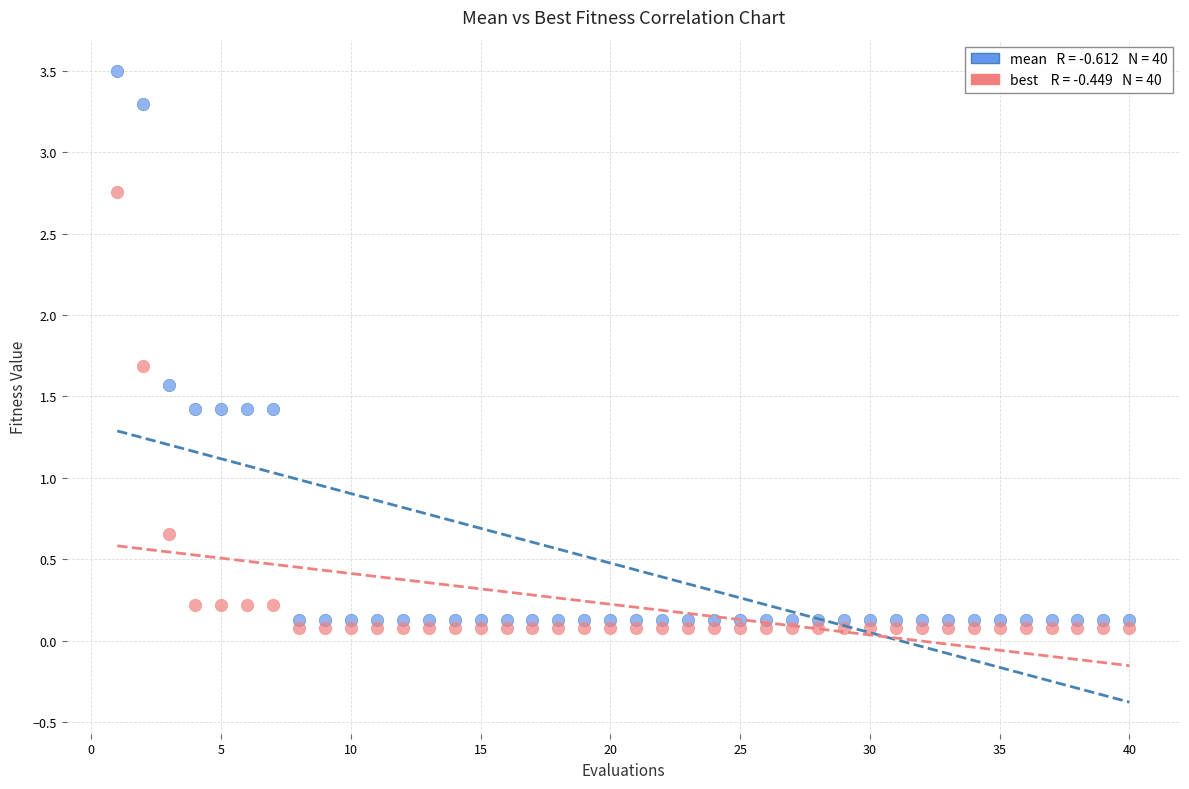

Across all data points, what is the range of X values (max minus min)?

39.0